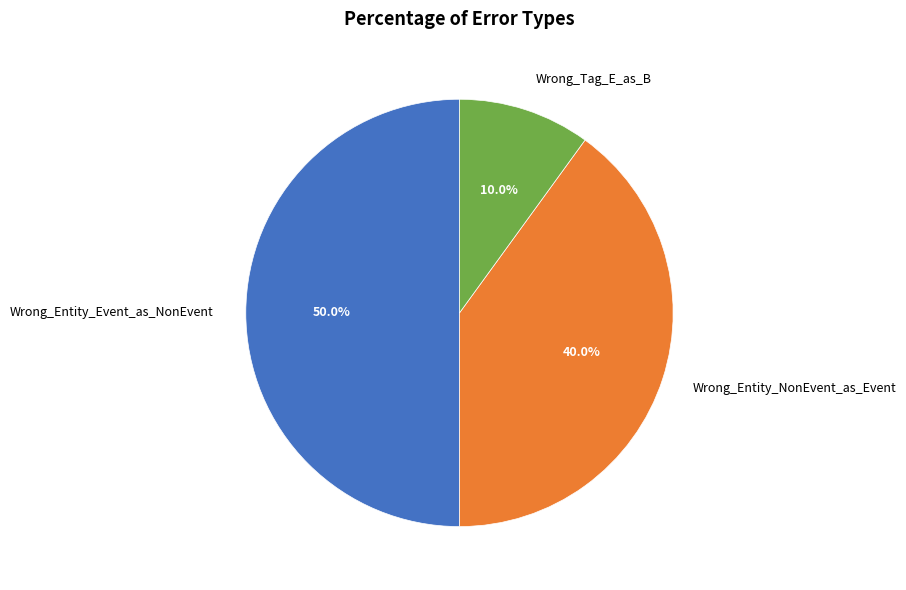

True or false: Wrong_Entity_NonEvent_as_Event accounts for 33% of the total.

False